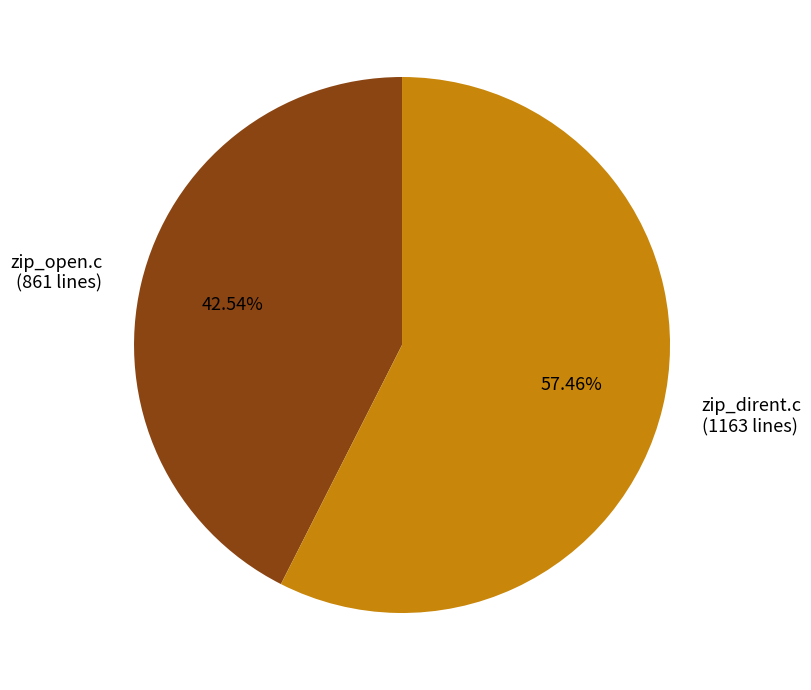

How many segments does this pie chart have?

2